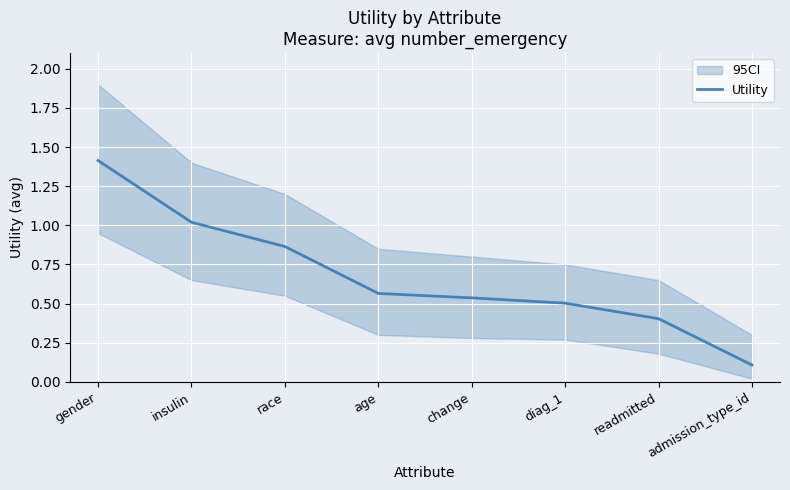

At which category does the chart reach its minimum across all series?

admission_type_id